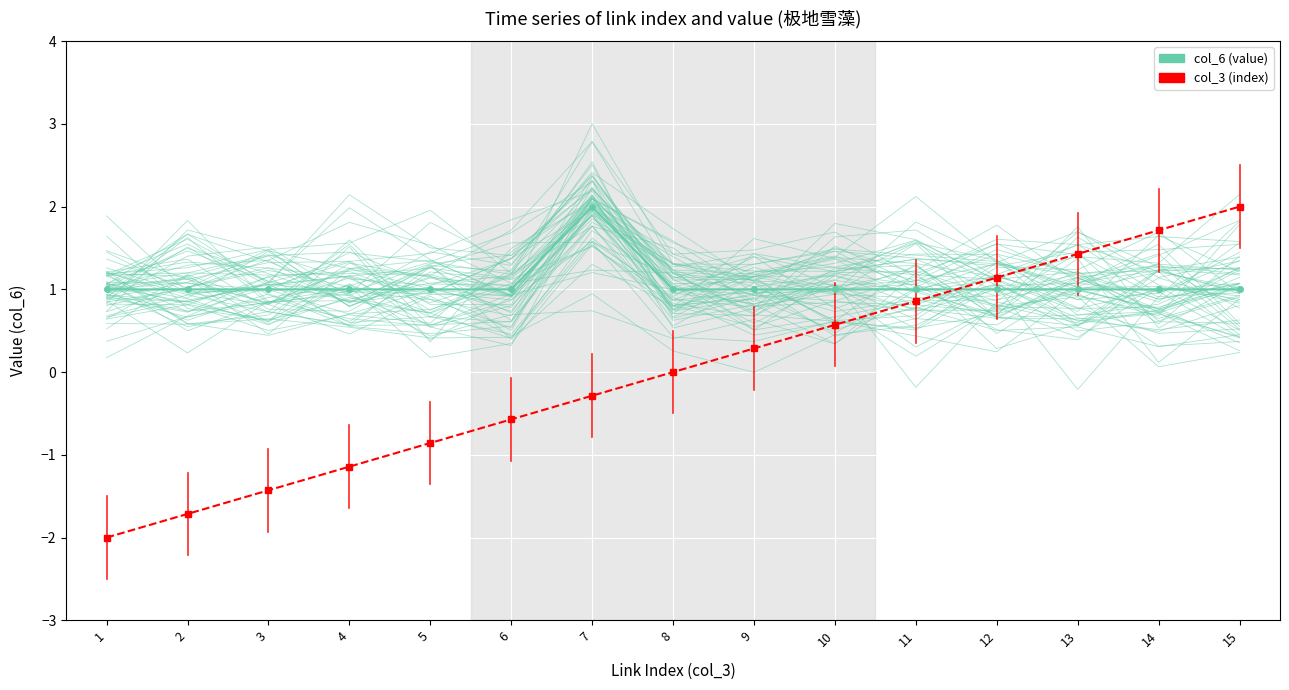

What are all the series names shown in the legend?

col_3 (index), col_6 (value)